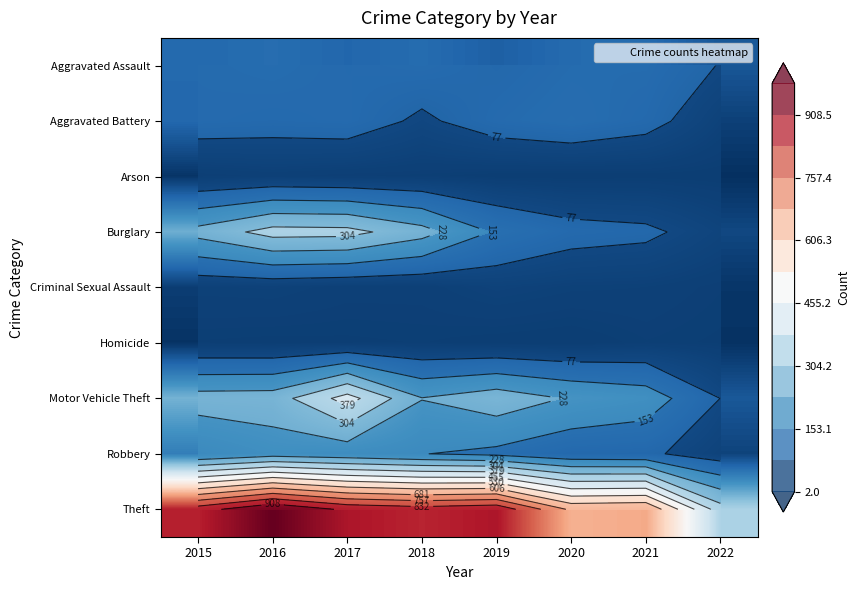

Read the Aggravated Battery value at 2021.

100